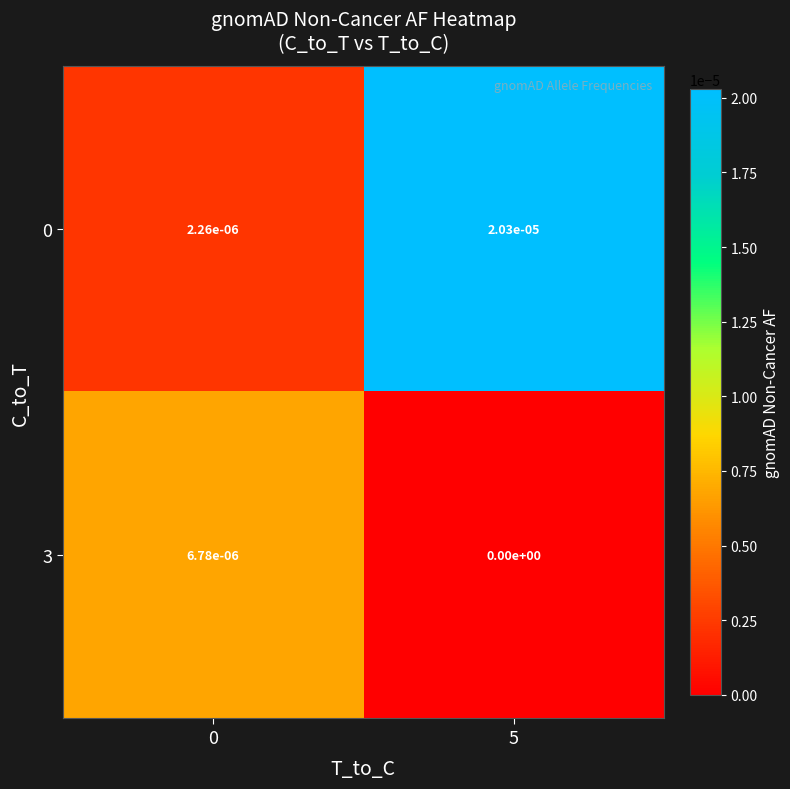

Is it true that 3 equals 0.0 at 0?

True